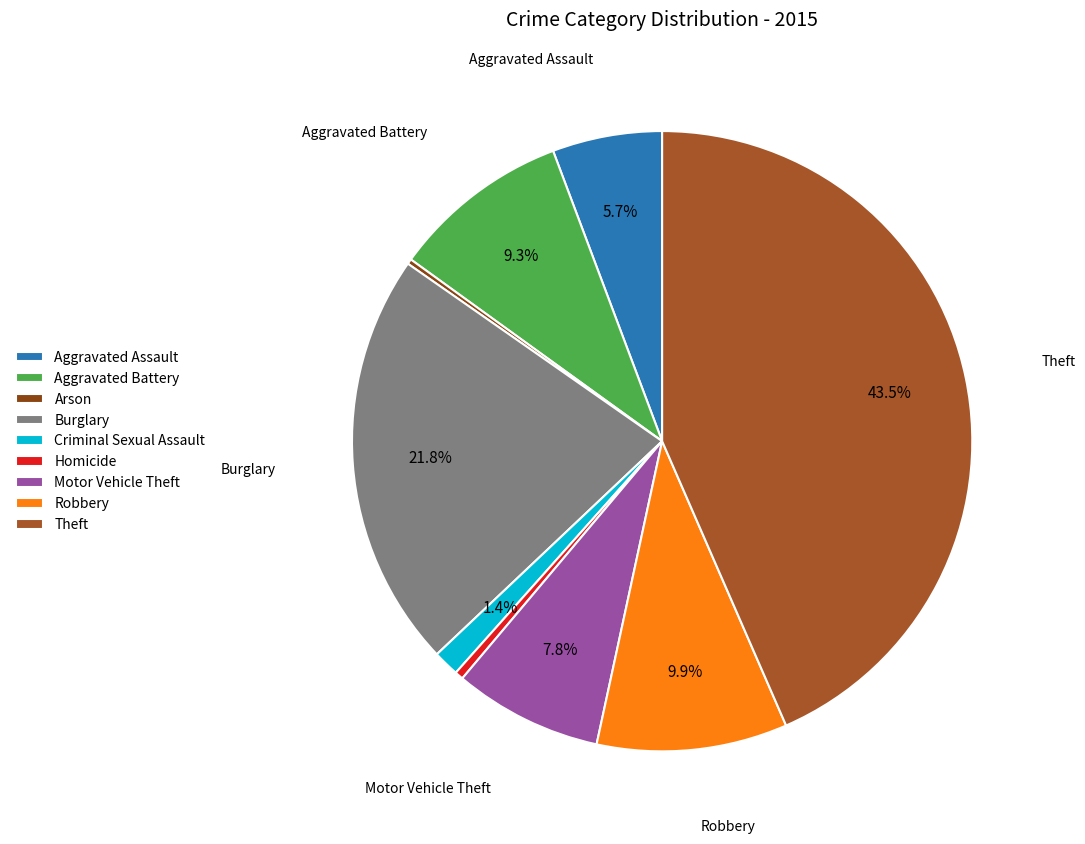

How many slices are in this pie chart?

9